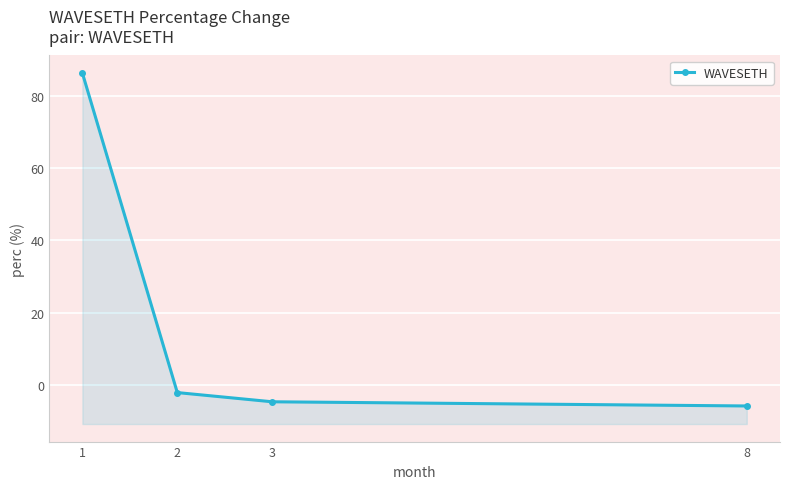

What is the change in value from 1 to 2?

-88.4